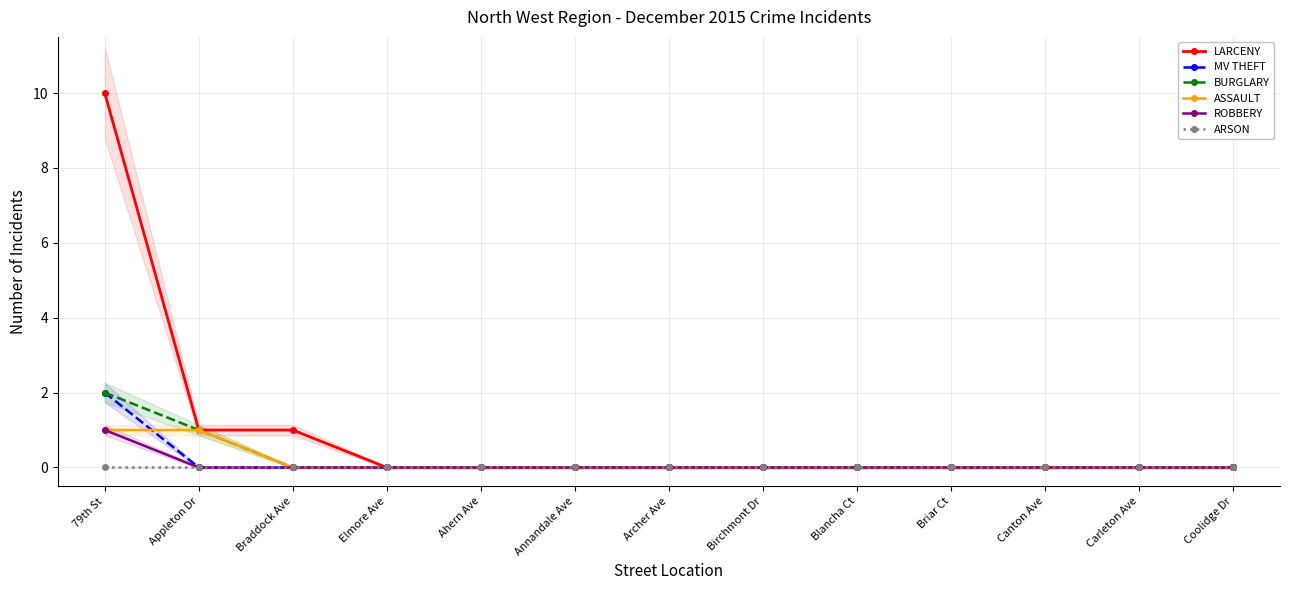

How many values in the MV THEFT series exceed 0?

1